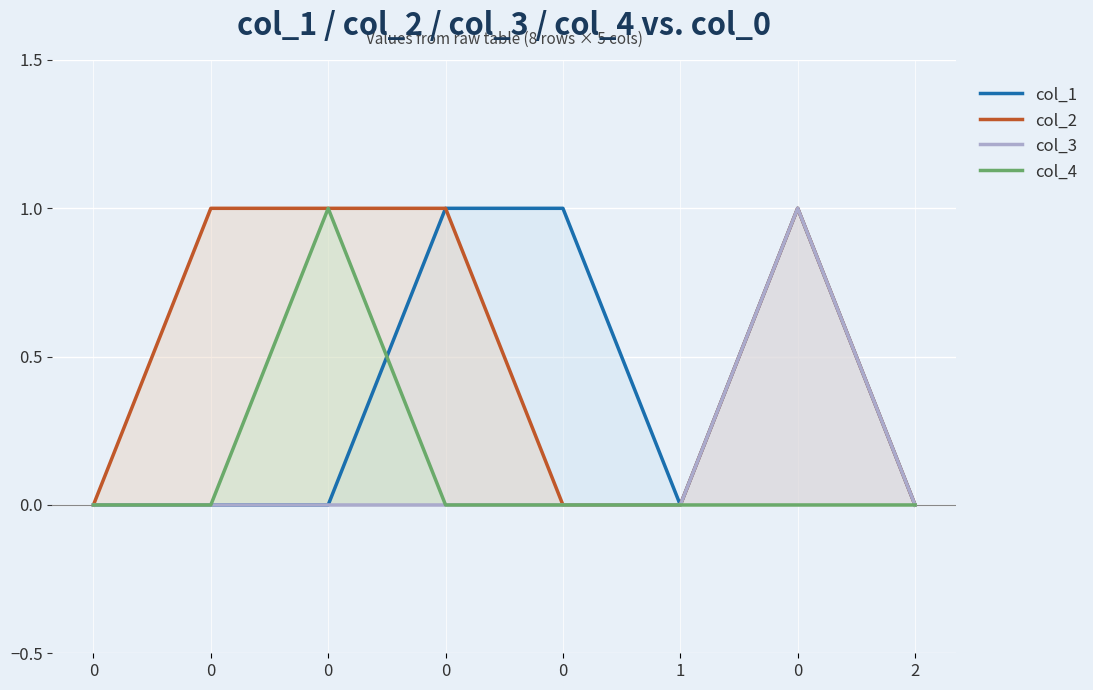

How many lines are shown in the chart?

4